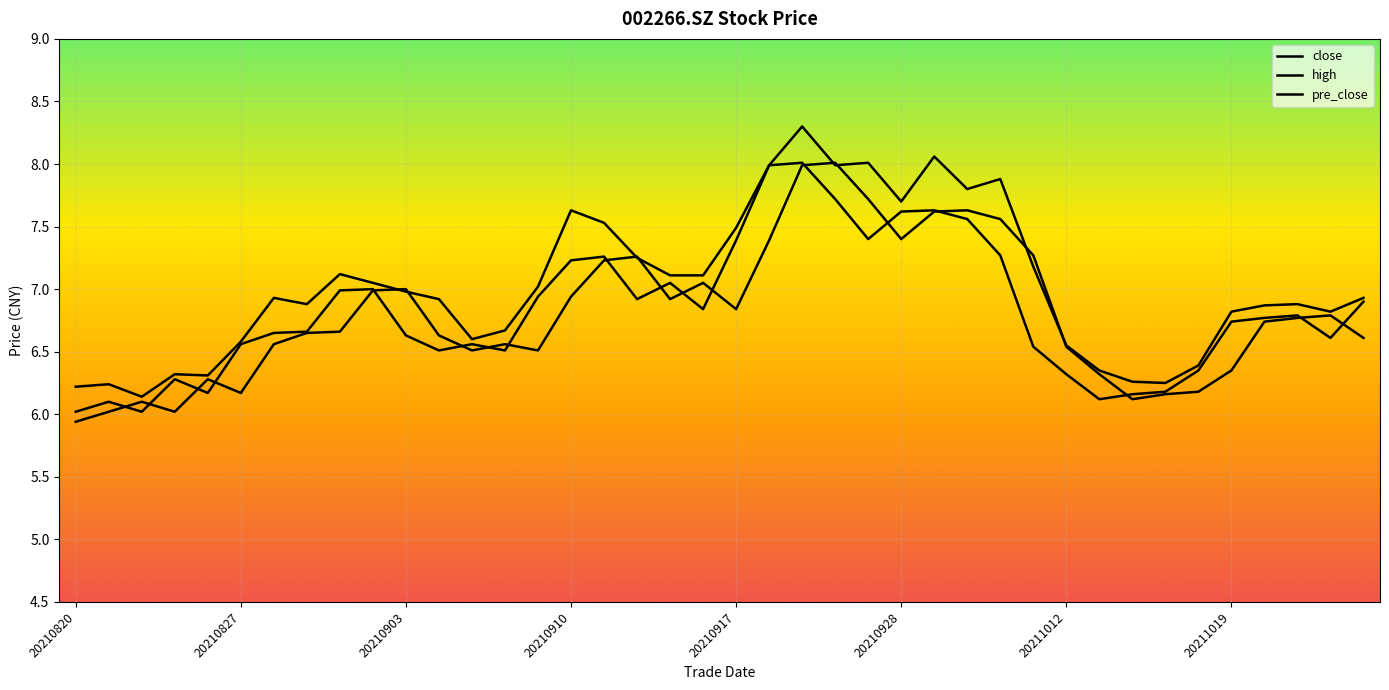

What is the value of the close point at the 20th from the left?

6.8